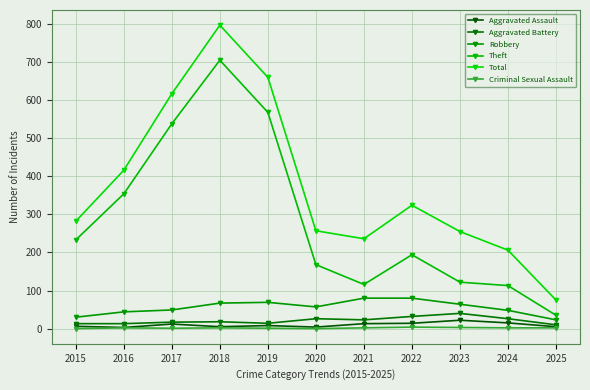

In Total, how many points are higher than both neighbors (excluding endpoints)?

2